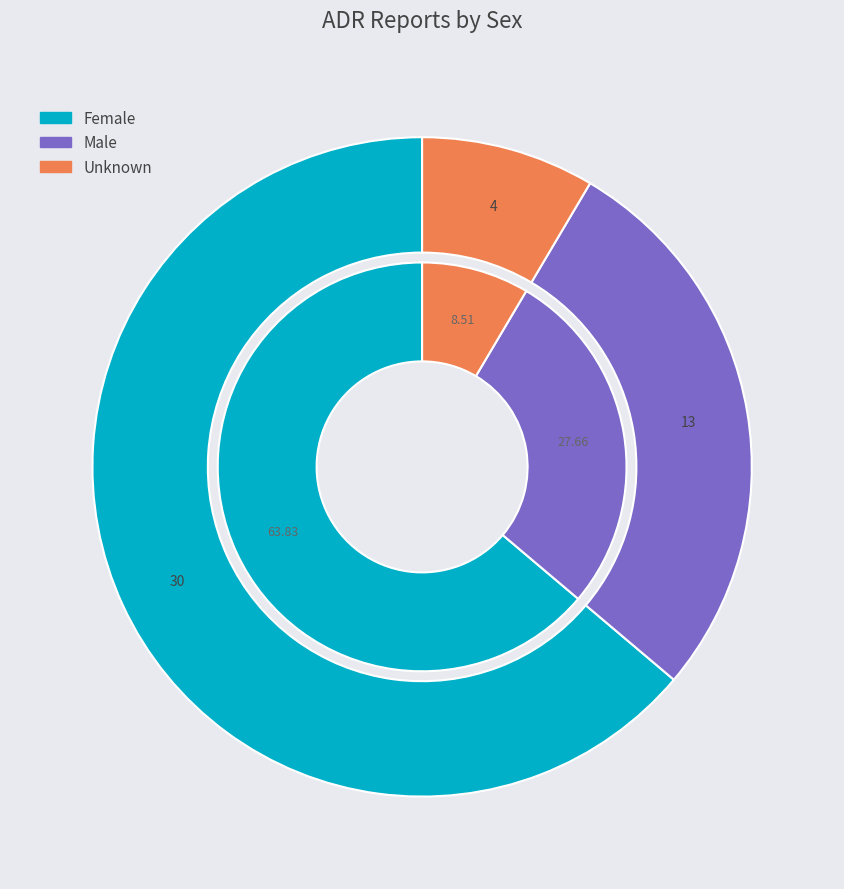

How many segments does this pie chart have?

3